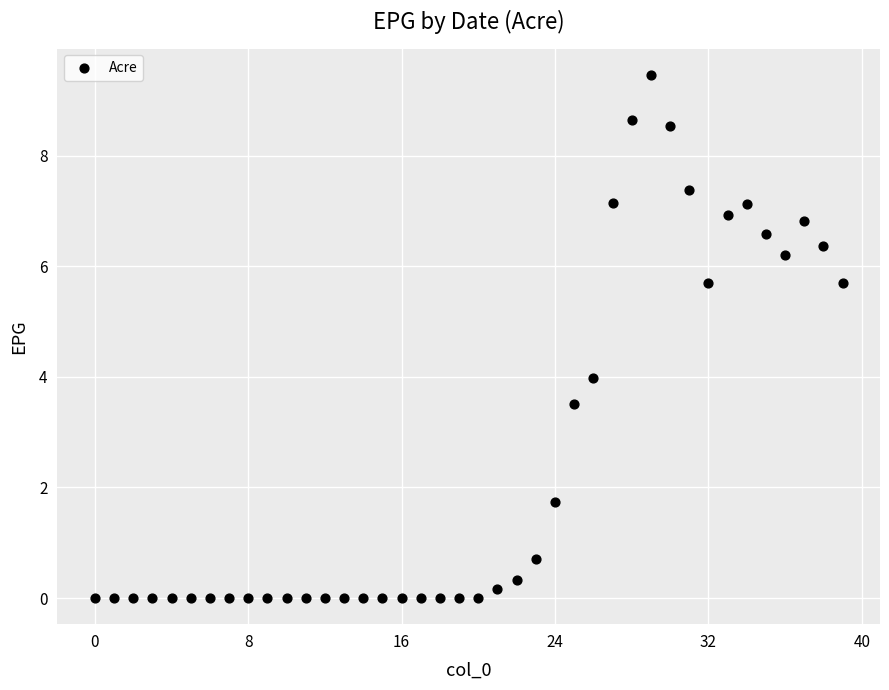

What is the range of Y values (max minus min)?

9.5